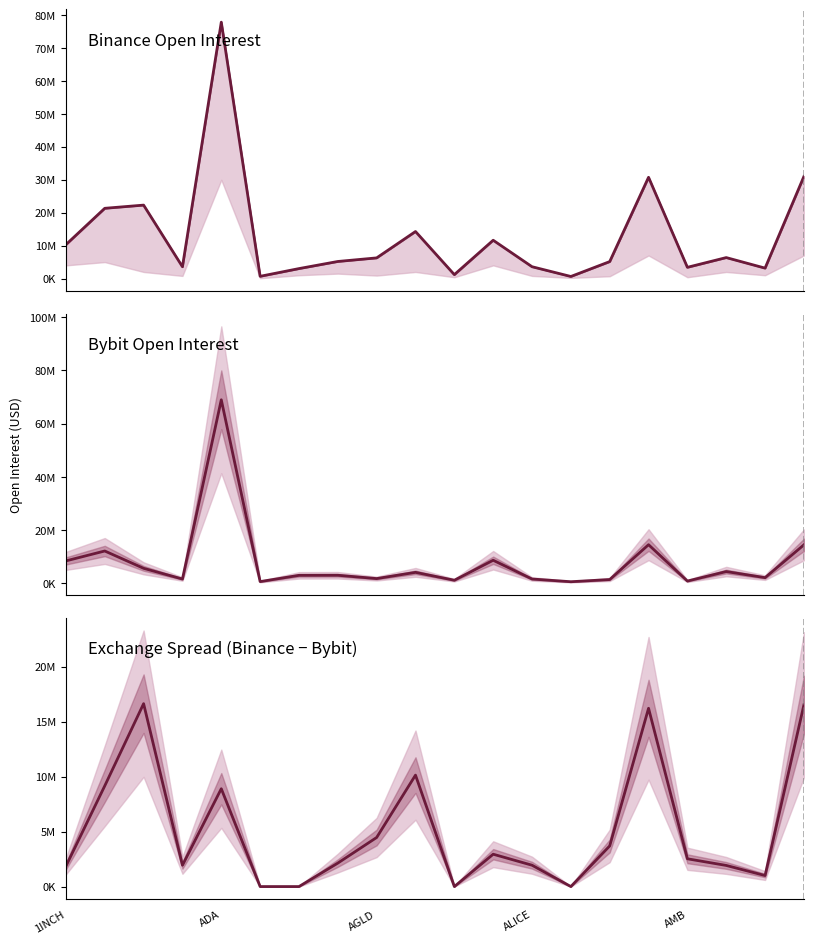

Does the chart have visible grid lines?

No